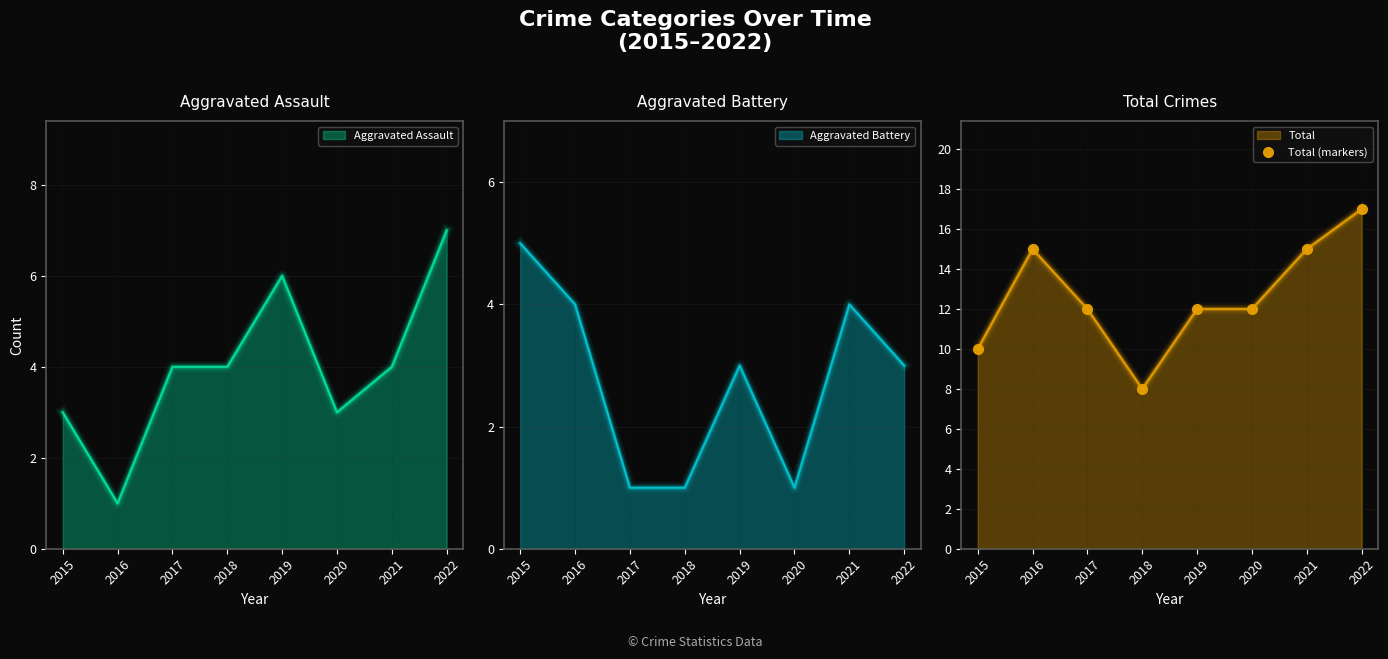

List the labels in order of value, largest first.

2022, 2016, 2021, 2017, 2019, 2020, 2015, 2018